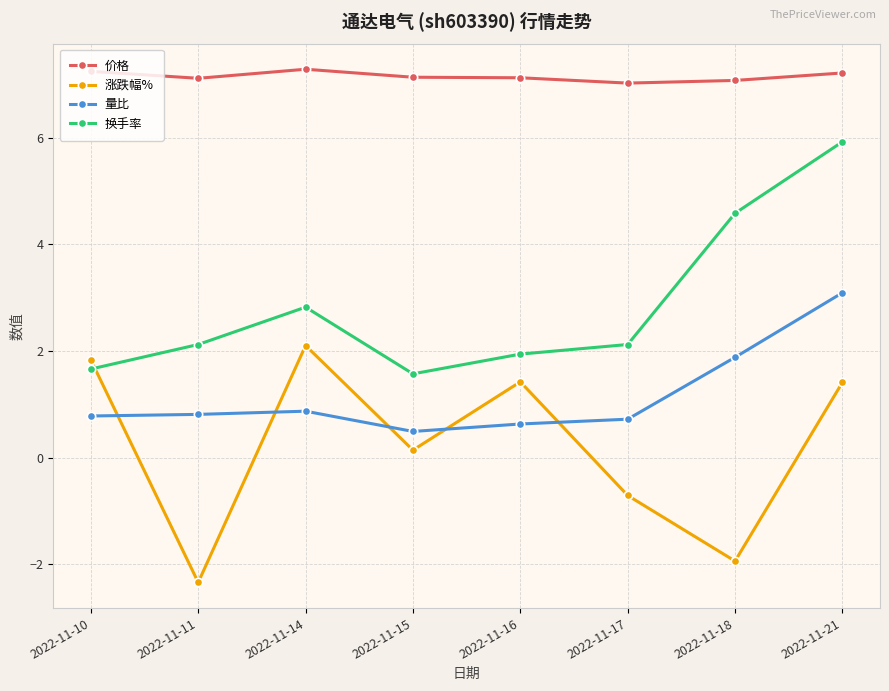

Which series has the largest total across all categories?

价格